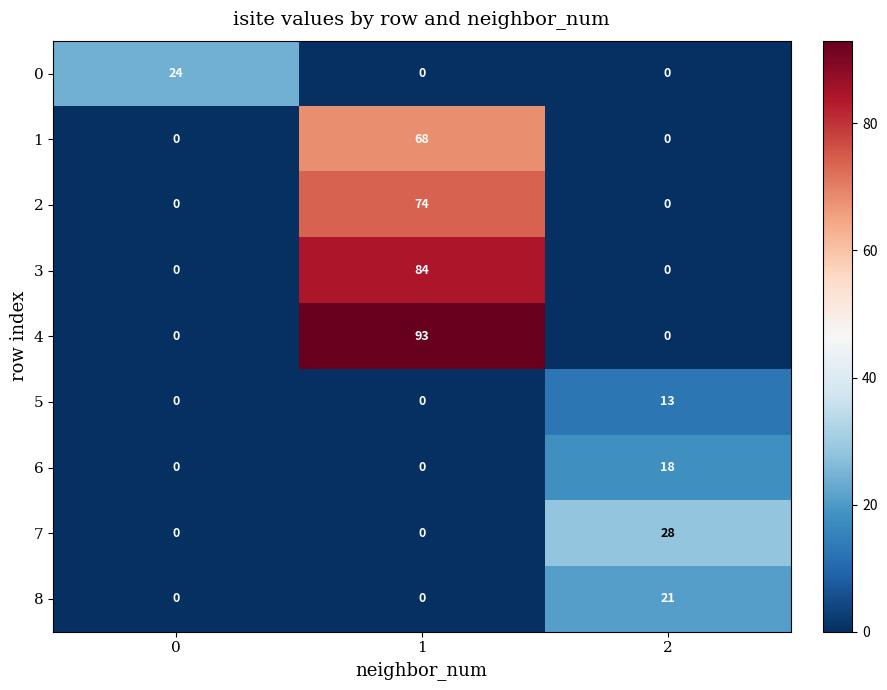

What is the maximum value shown in the chart?

93